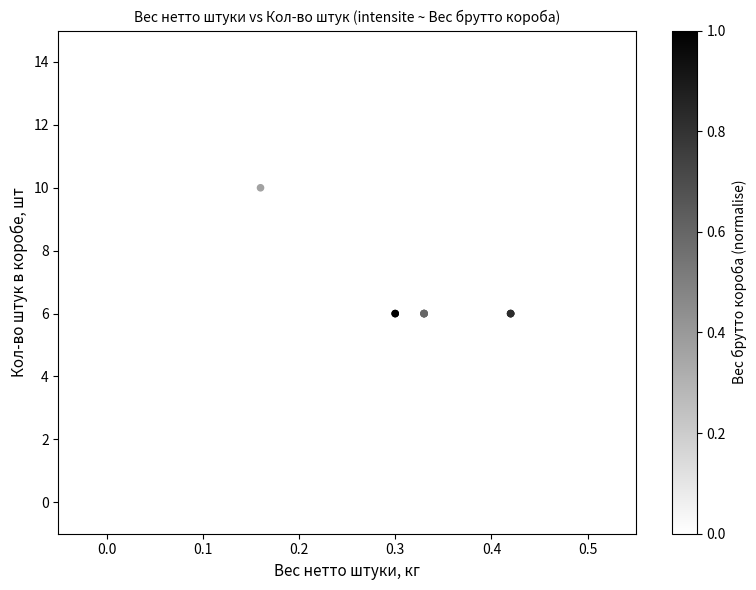

What Y value in the scatter plot is closest to 9?

10